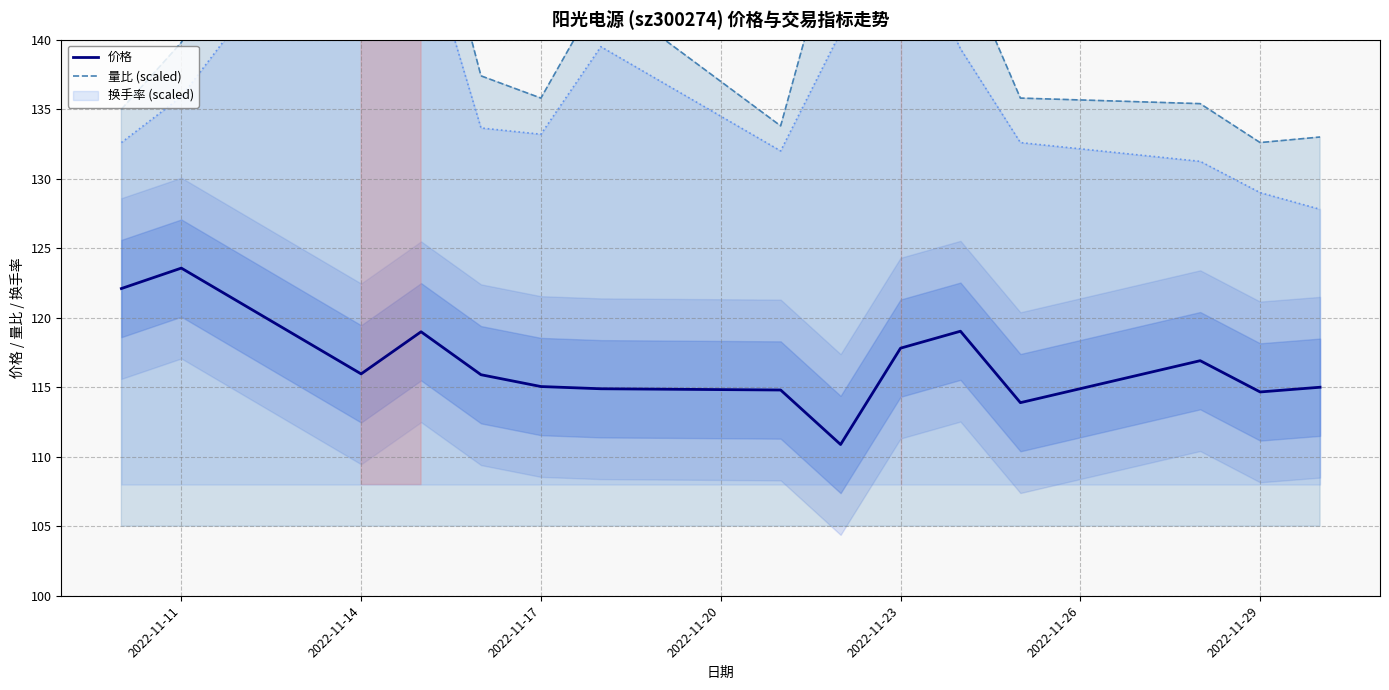

True or false: 价格 has a value of 195.8 at 12.

False